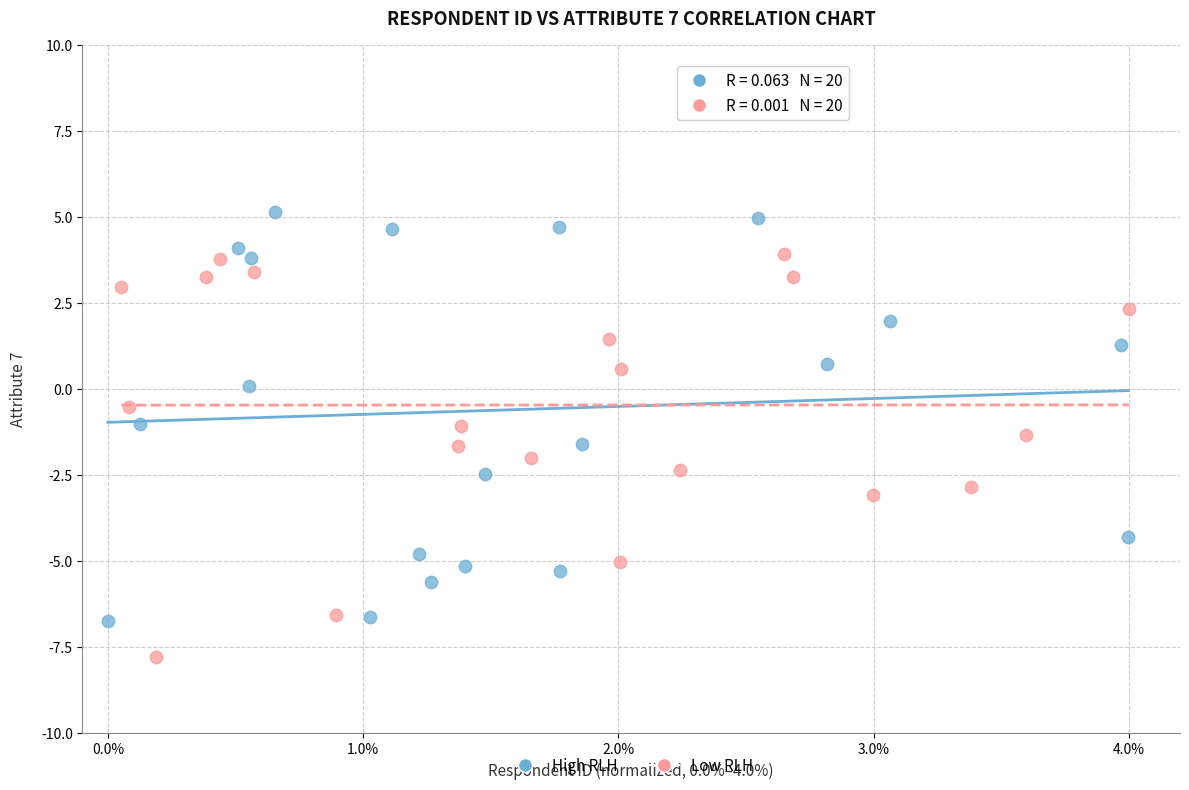

Which series has the widest spread of Y values?

High RLH